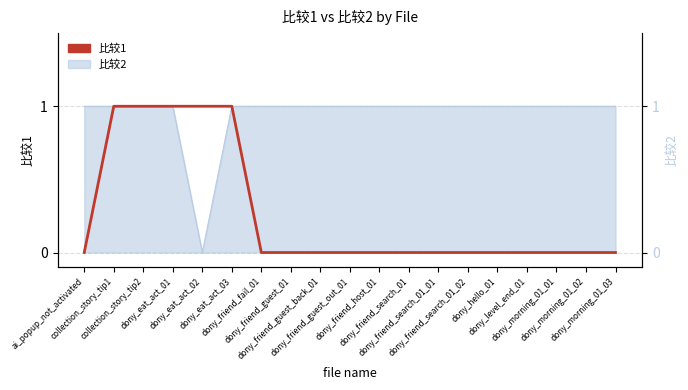

What is the greatest value displayed?

1